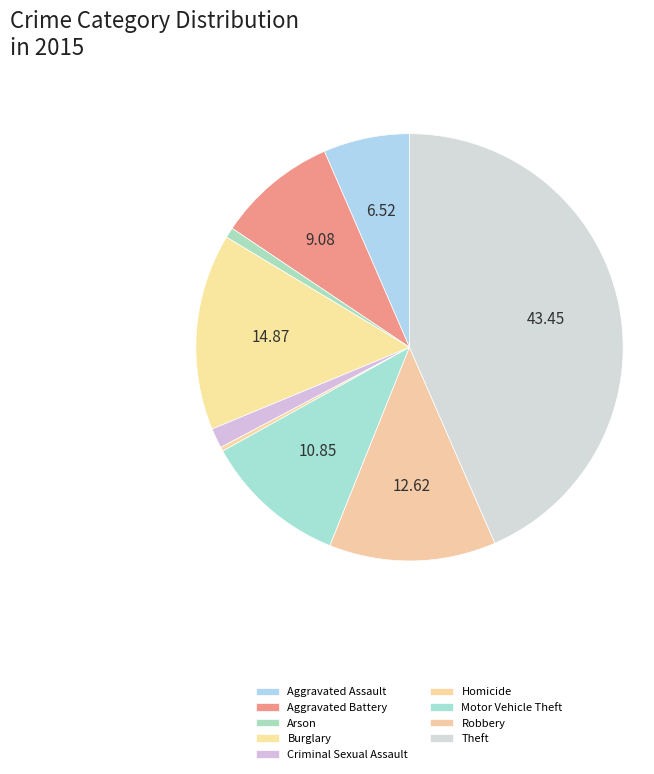

To the nearest percent, what percentage of the pie is Burglary?

15%